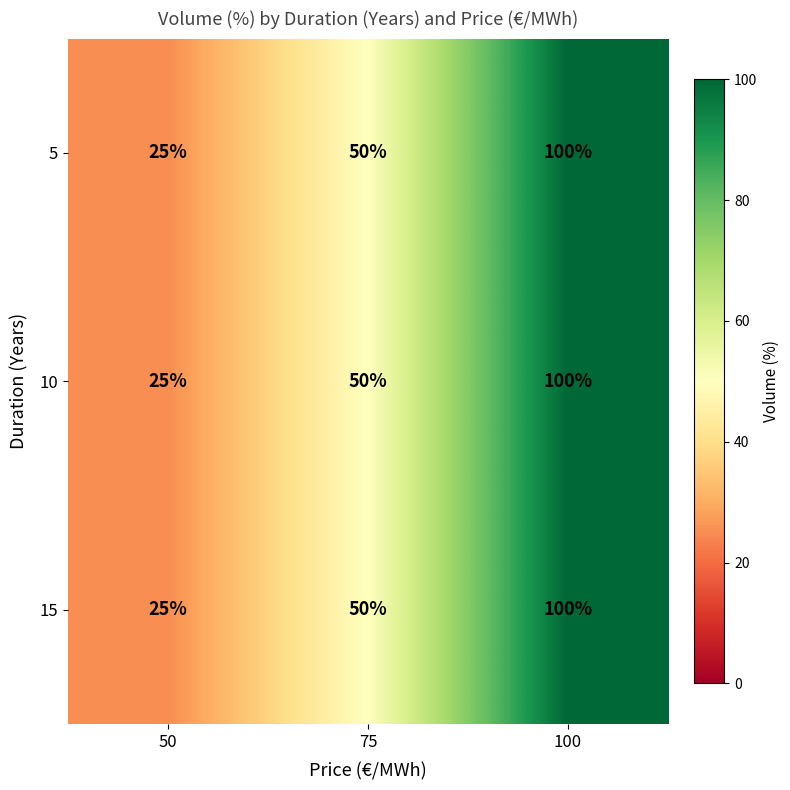

Reading left to right, what are all the values shown in this chart?

5: 50=25	75=50	100=100
10: 50=25	75=50	100=100
15: 50=25	75=50	100=100